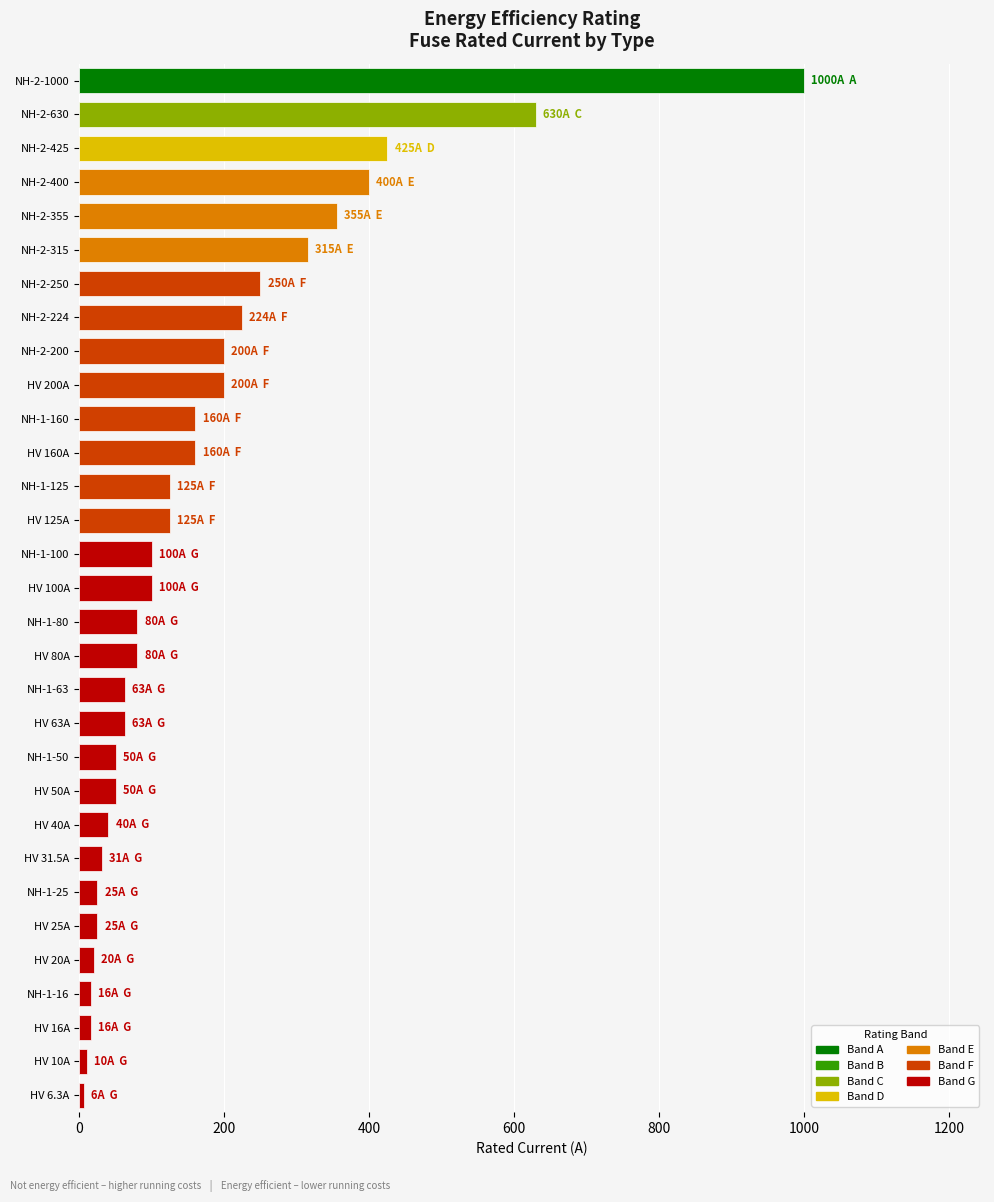

At which label is the value closest to 503?

NH-2-425